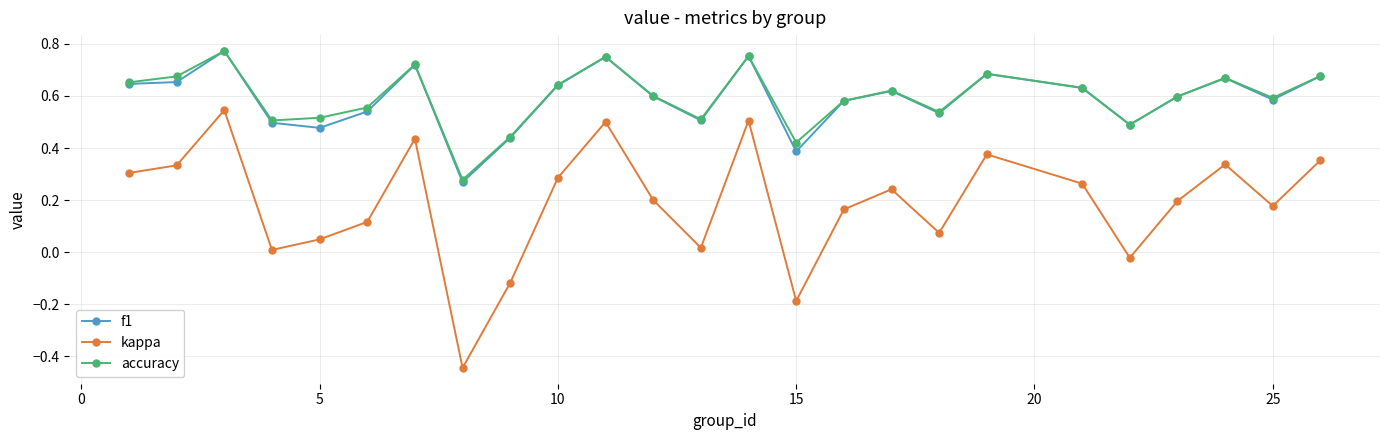

How many distinct data groups are displayed?

3